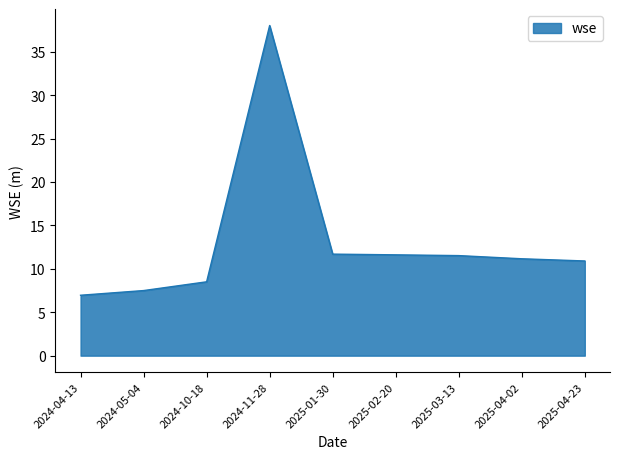

True or false: the data shows 11.7 at 2025-01-30.

True